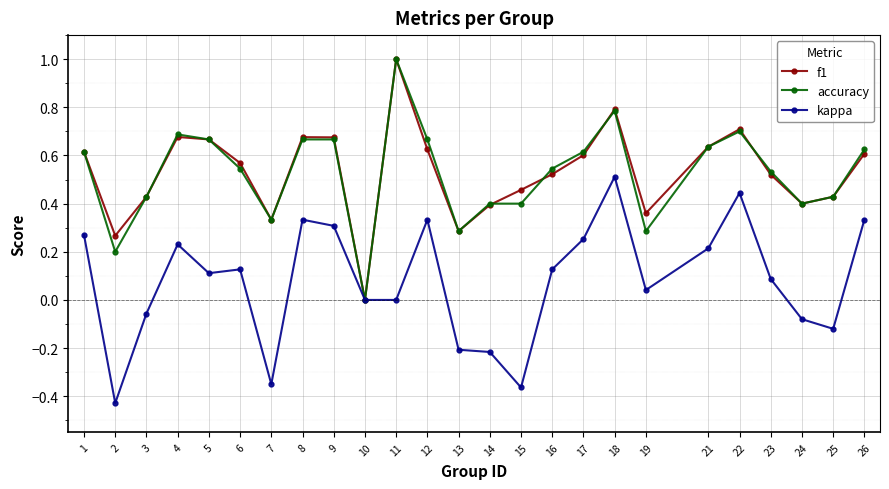

The value of f1 at 4 is 1.1. True or false?

False